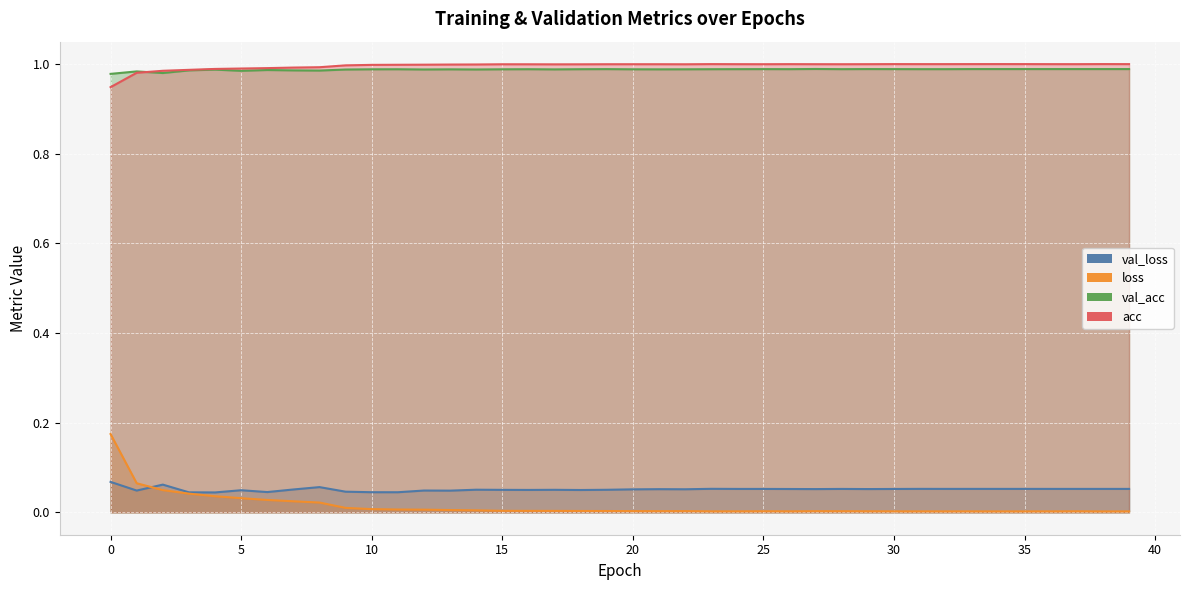

Rank the series by their maximum value, from highest to lowest.

acc, val_acc, loss, val_loss